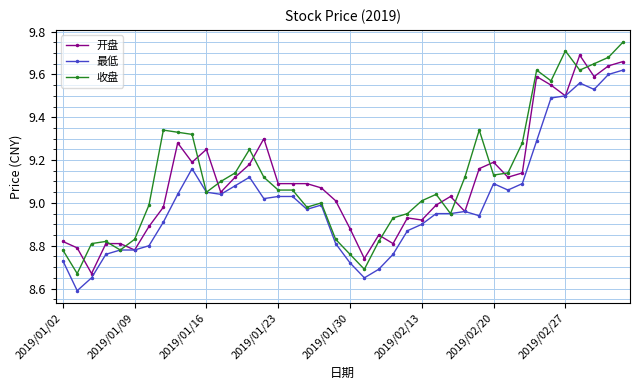

Which series has the largest total across all categories?

收盘